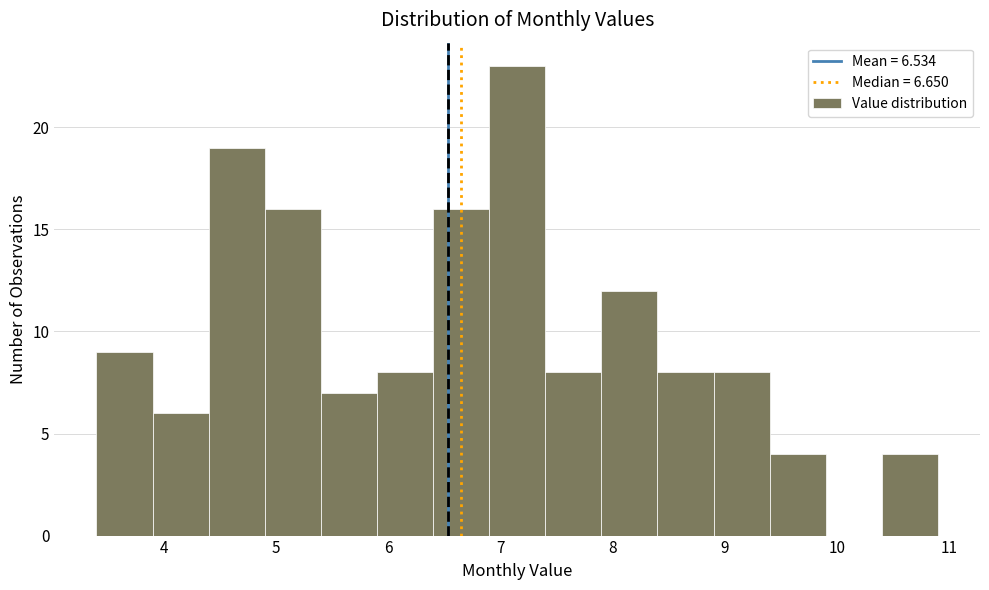

What is the height of the bar covering 9.4 to 9.9 on the x-axis? The values are not printed on the chart, so give them approximately, as read against the axis.

4